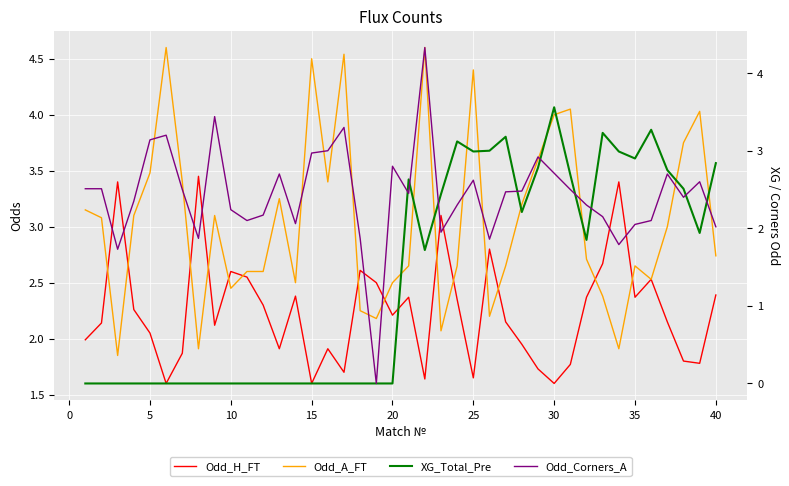

Which series has the largest total across all categories?

Odd_A_FT